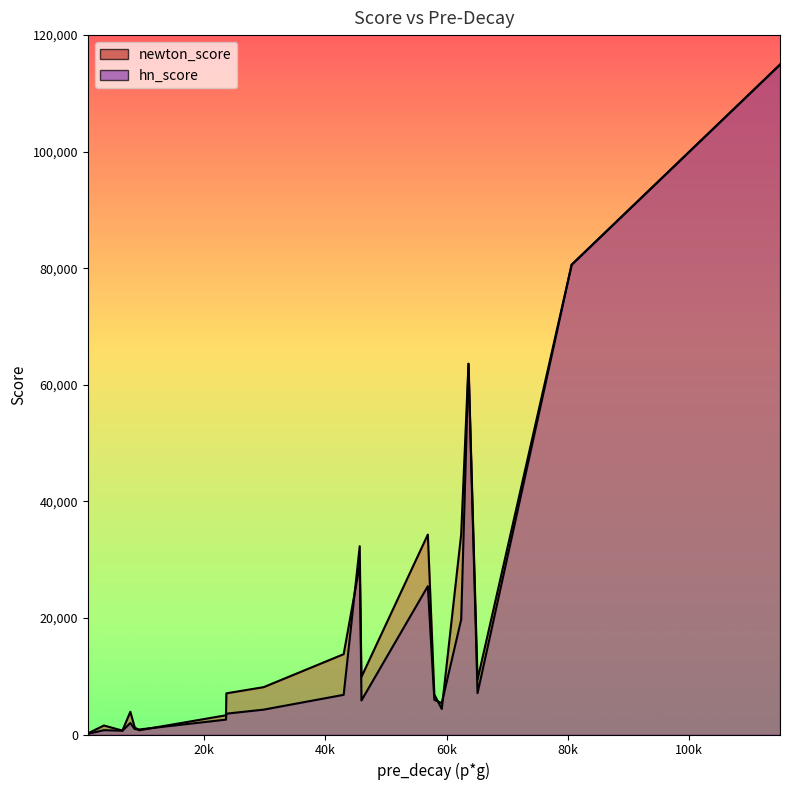

Which series has the largest range (max minus min)?

hn_score